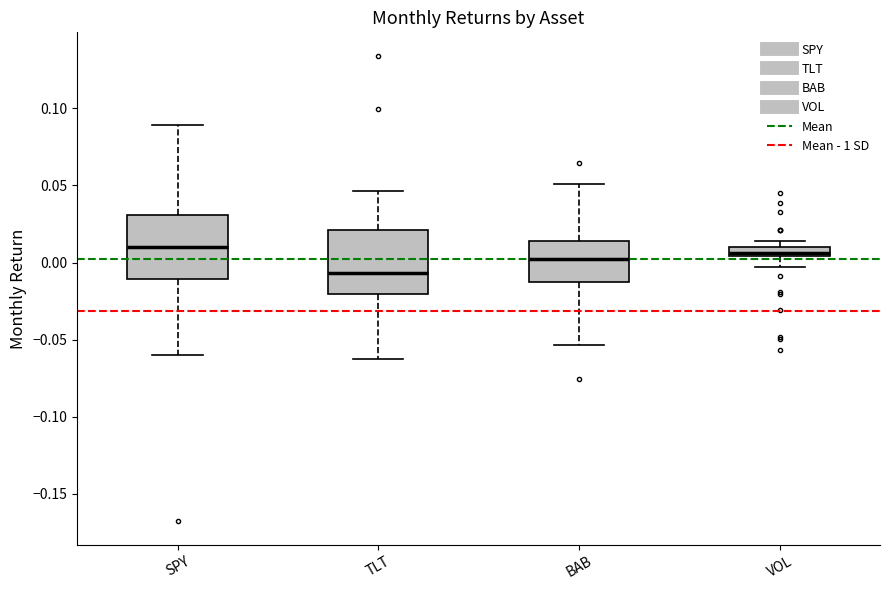

Which box has the lowest median line?

TLT